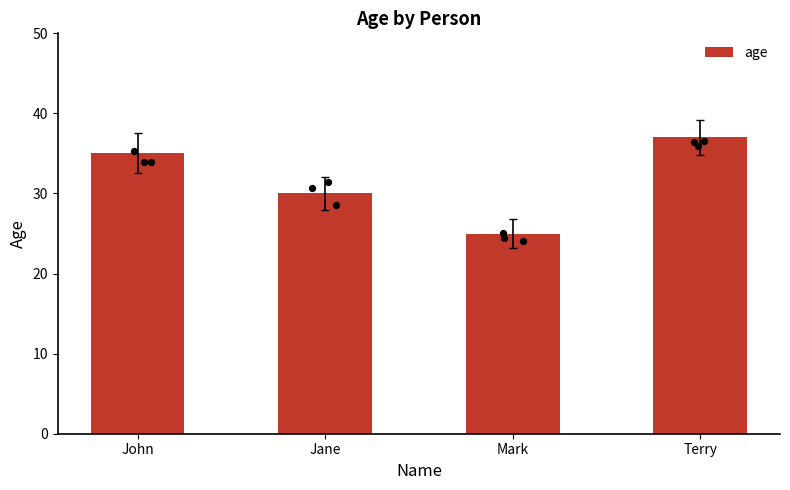

Between Terry and Jane, which is larger?

Terry